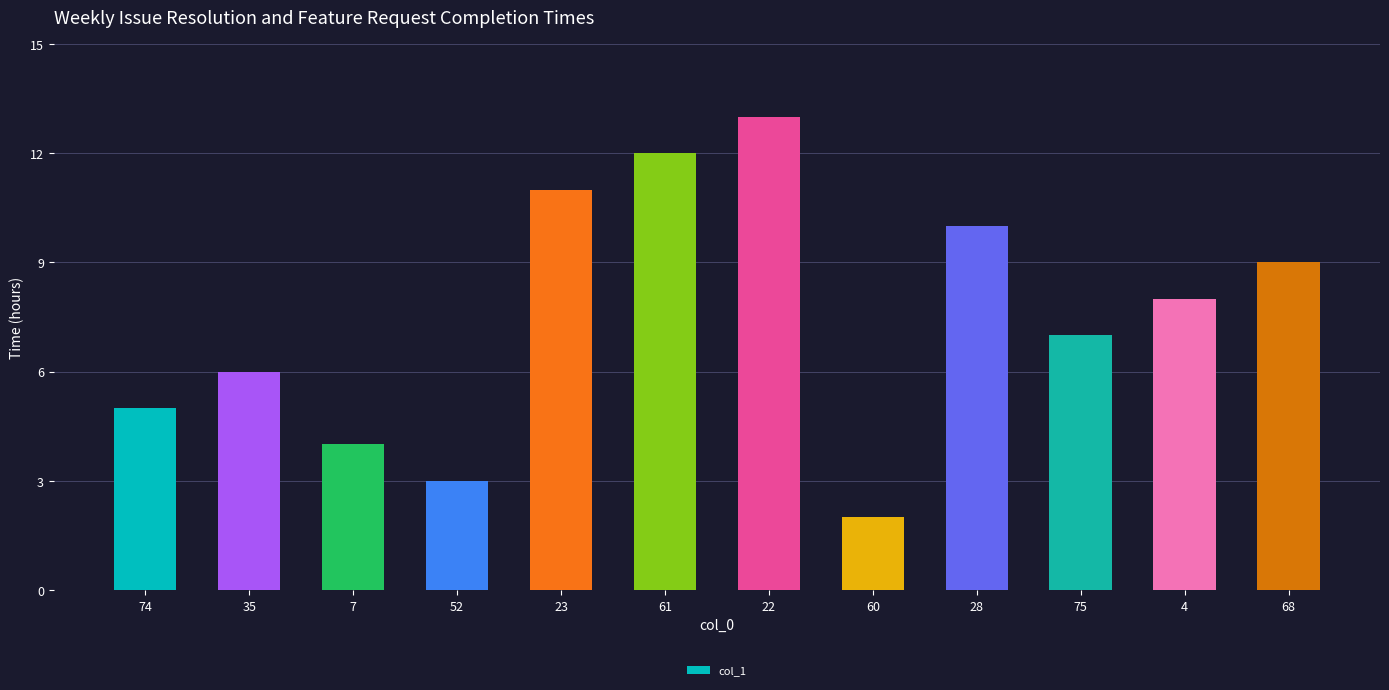

At which category does the chart reach its minimum across all series?

60